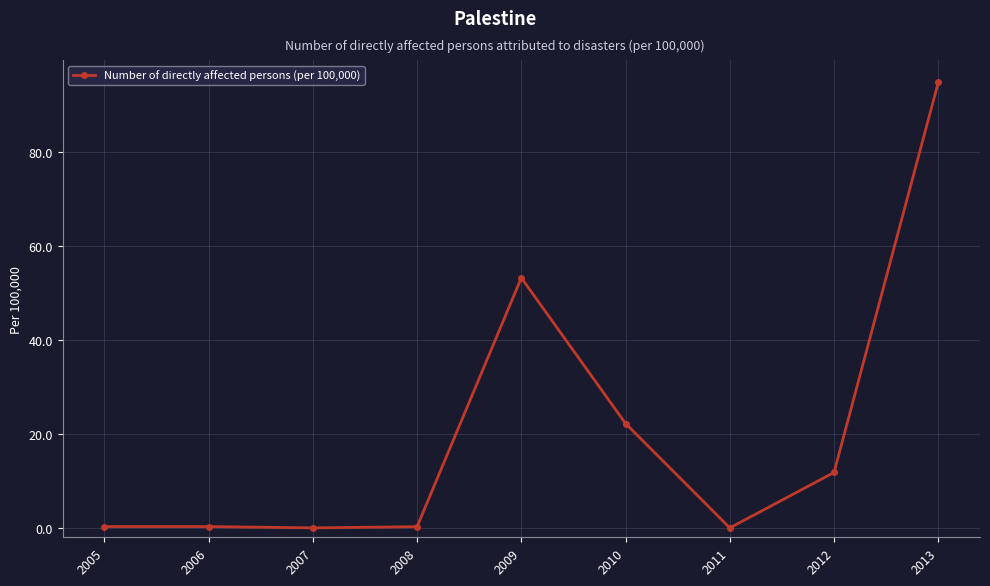

At which category does the chart reach its peak across all series?

2013